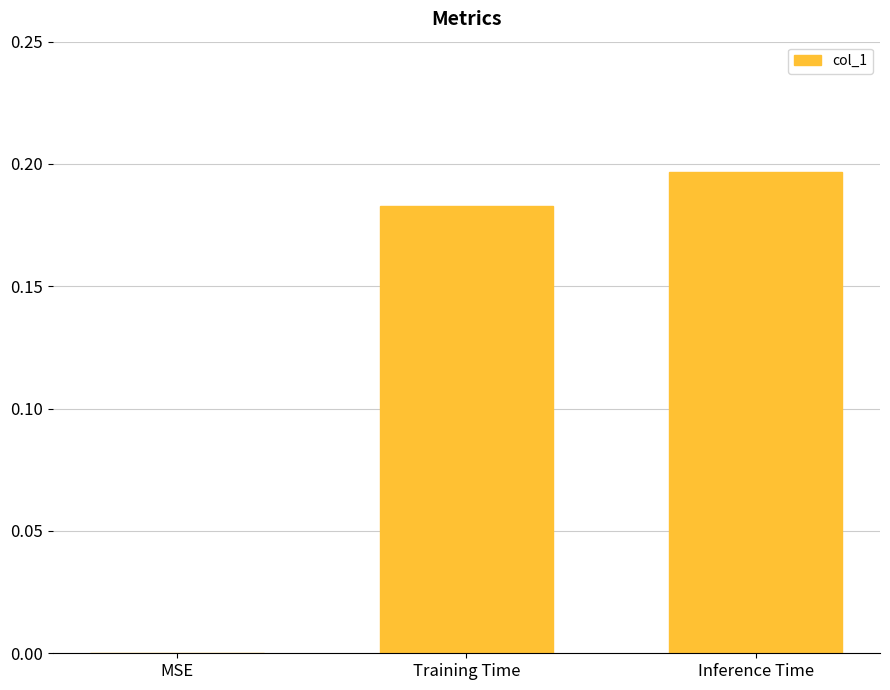

What is the change in value from MSE to Inference Time?

+0.2